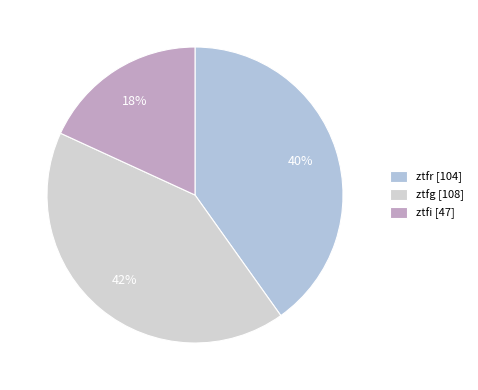

What percentage is the ztfi slice, to the nearest percent?

18%